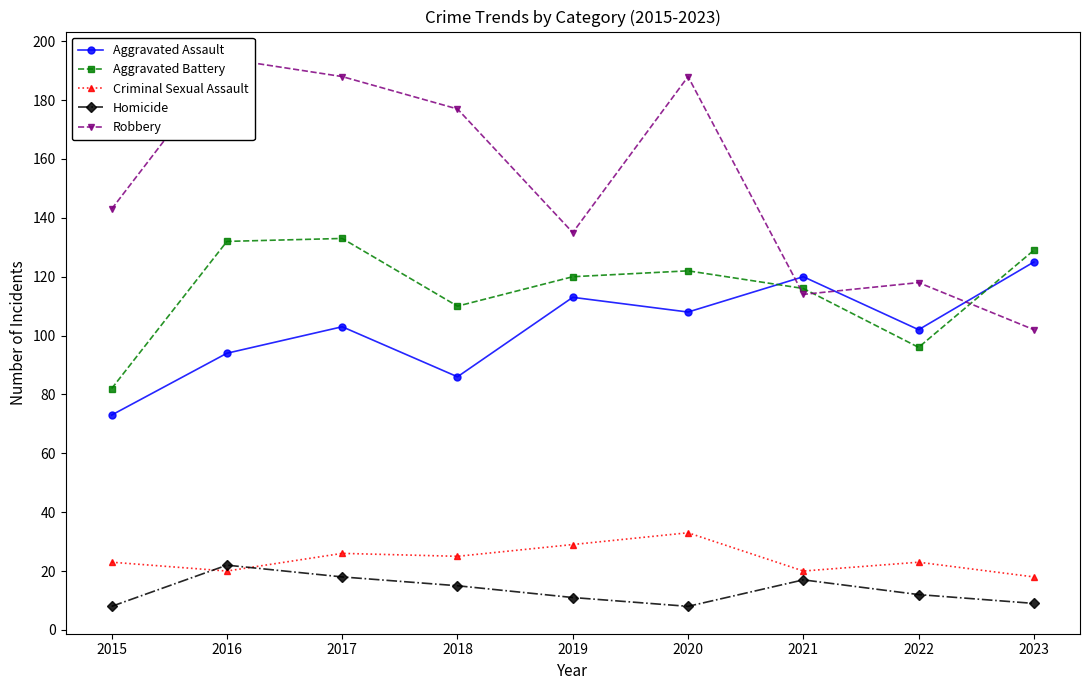

True or false: Criminal Sexual Assault and Robbery cross at least once.

False